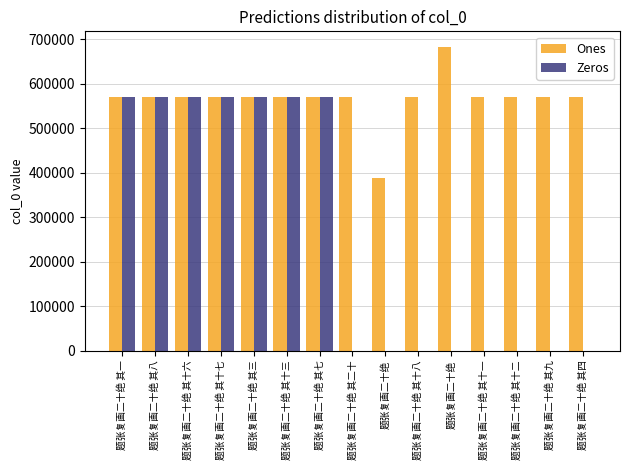

How many series are shown in this chart?

2